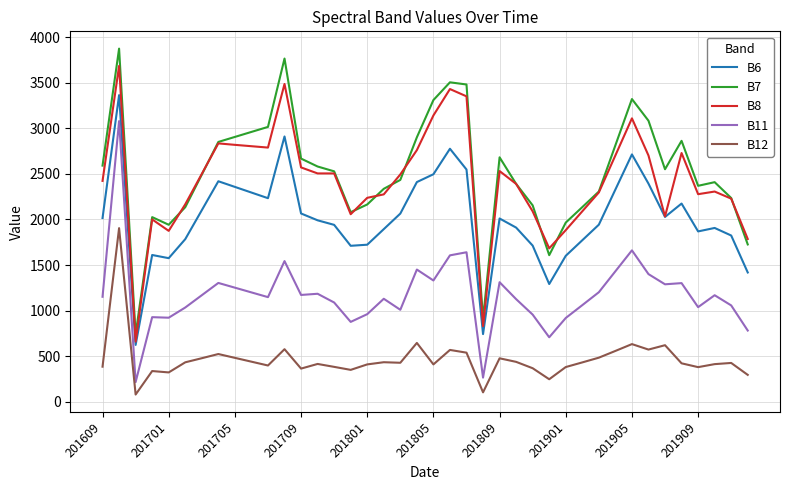

What is the difference between the maximum and minimum values in the B11 series?

2867